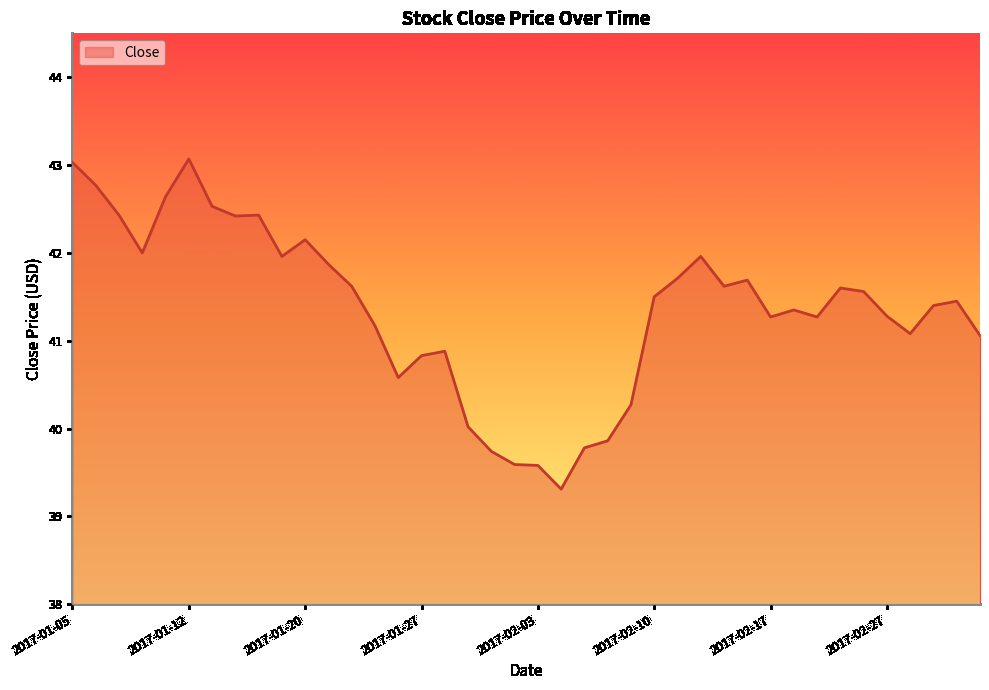

What is the minimum value shown in the chart?

39.3